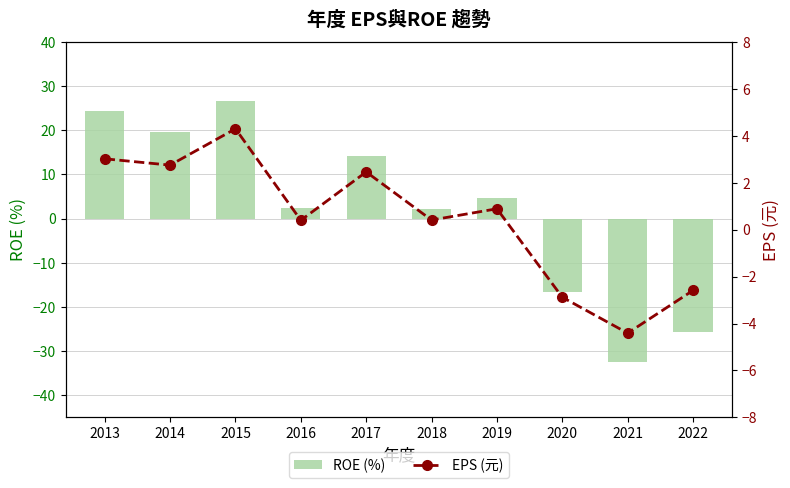

At which category is the sum across all series the highest?

2015